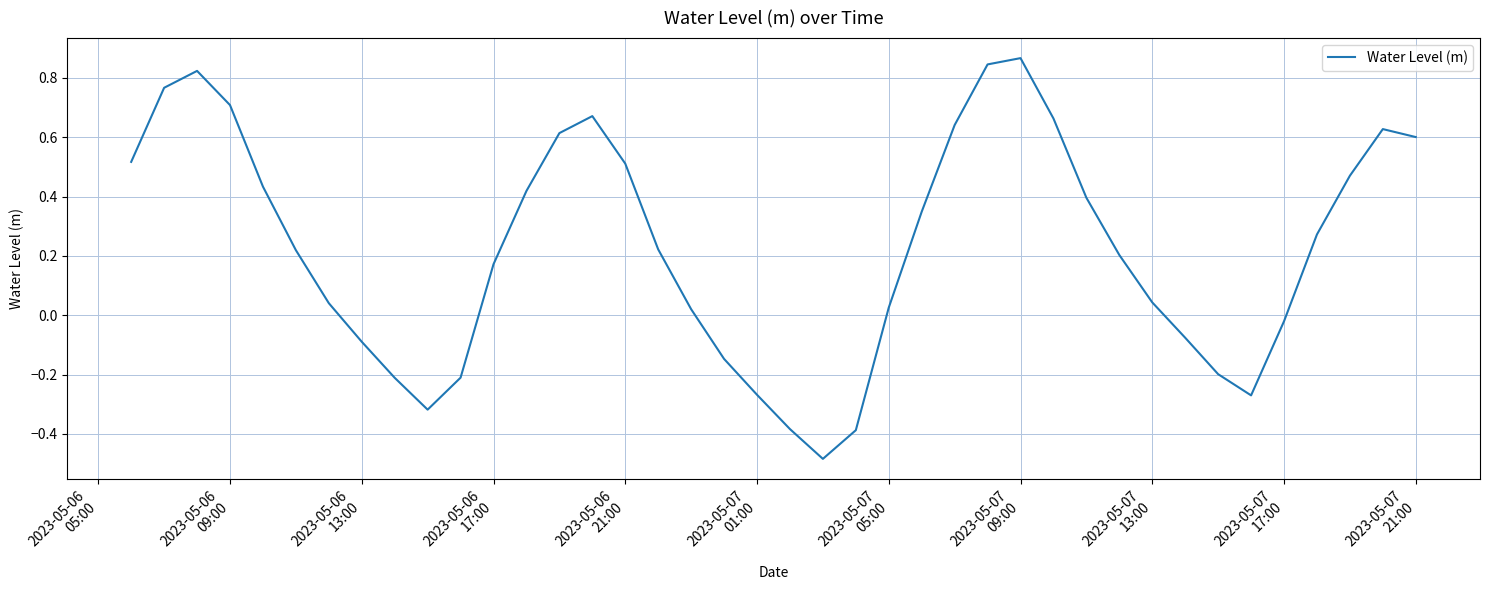

What is the minimum value shown in the chart?

-0.5